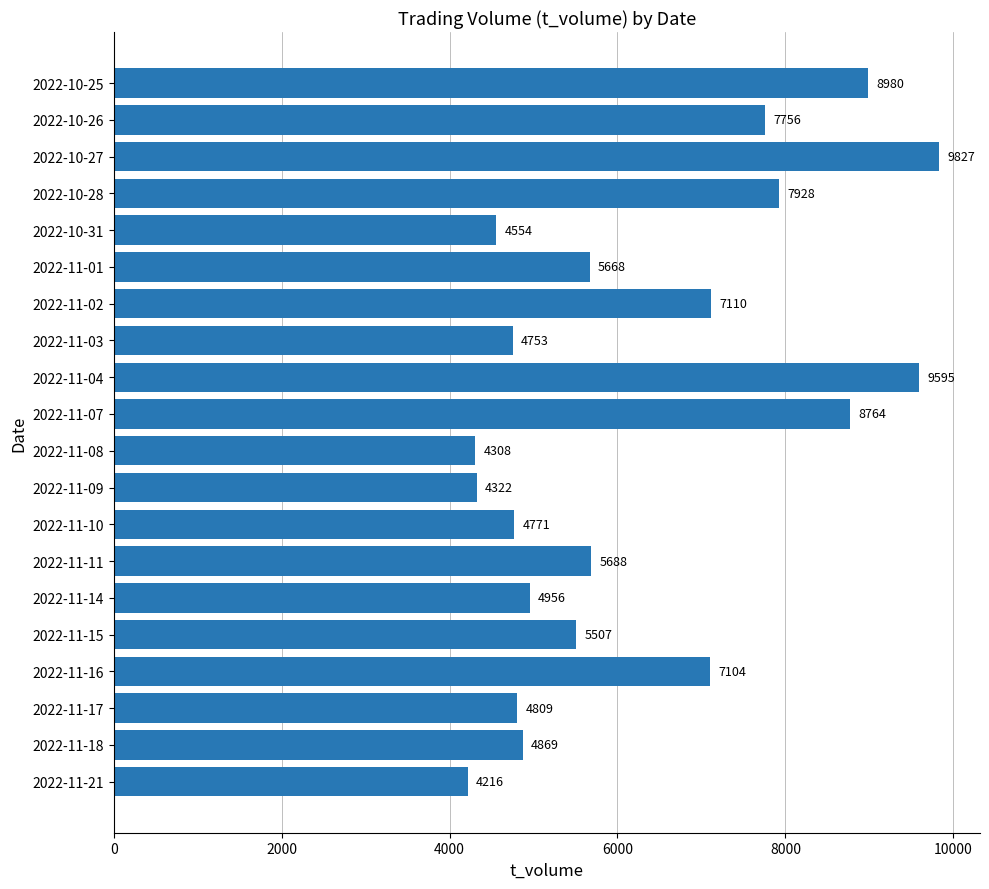

Where is the data nearest to the value 7021?

2022-11-16